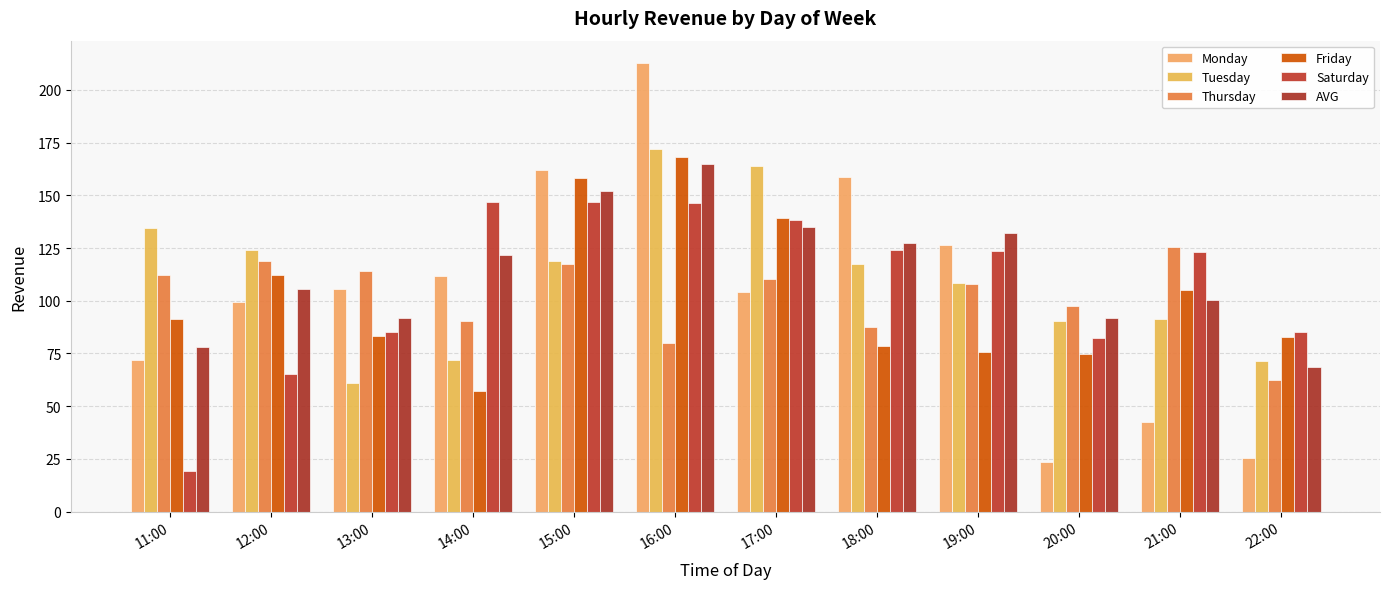

Which series has the widest spread of values?

Monday